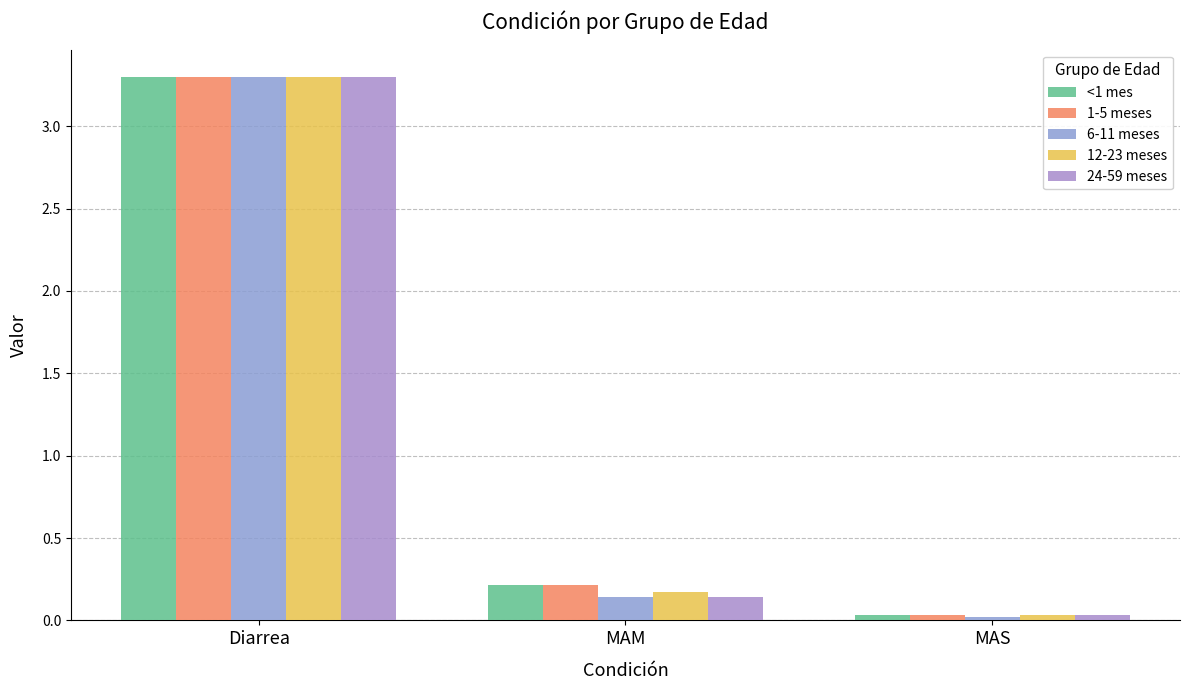

What is the label of the 3rd bar from the left?

MAS